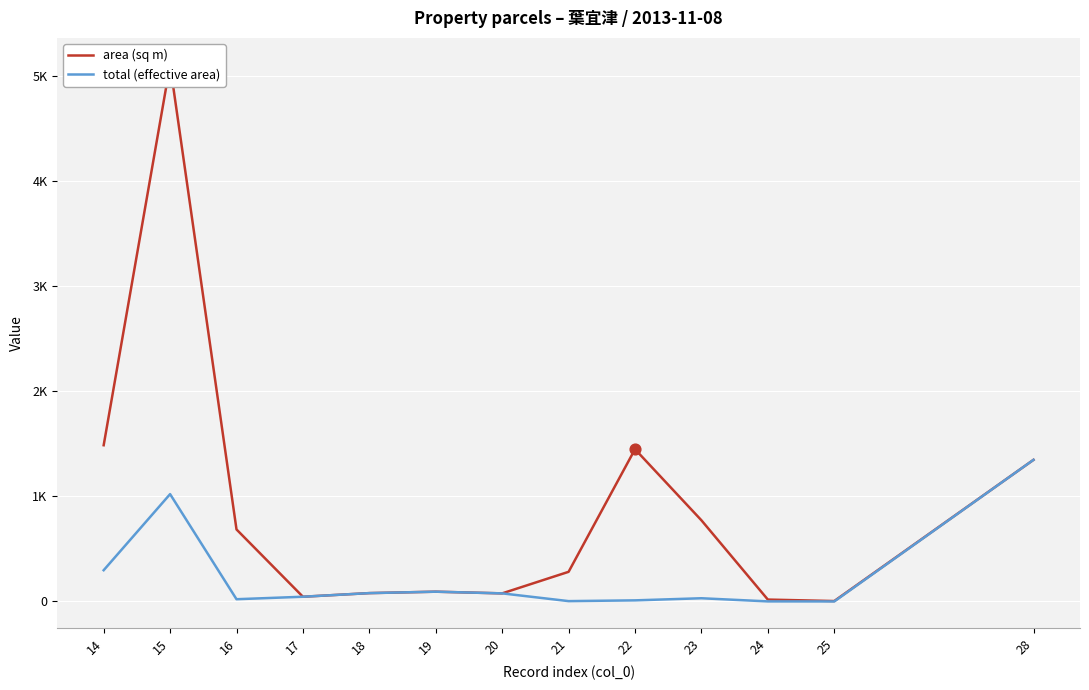

Which series has the widest spread of Y values?

area (sq m)